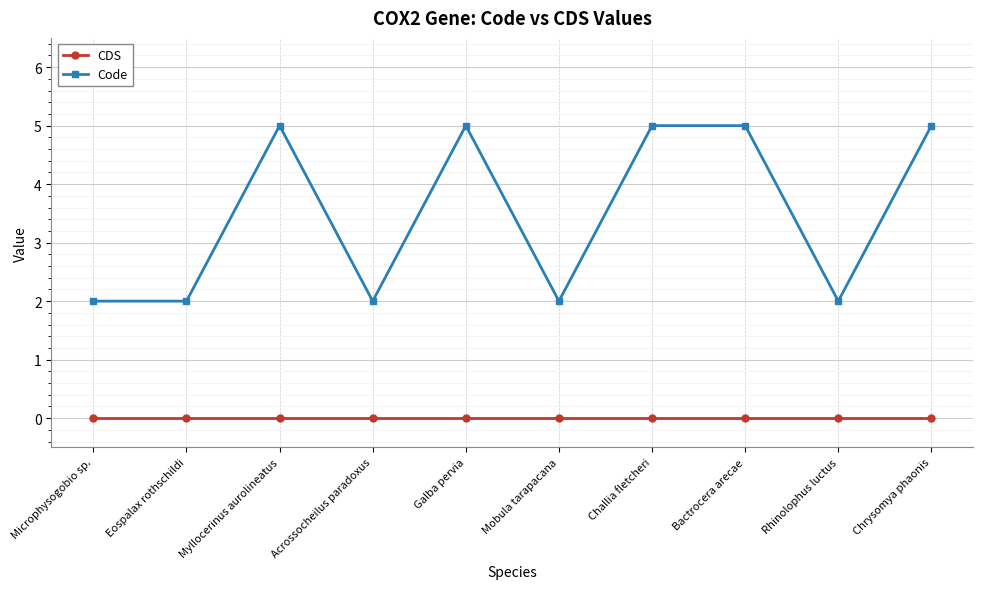

At how many categories does at least one series exceed 3?

5